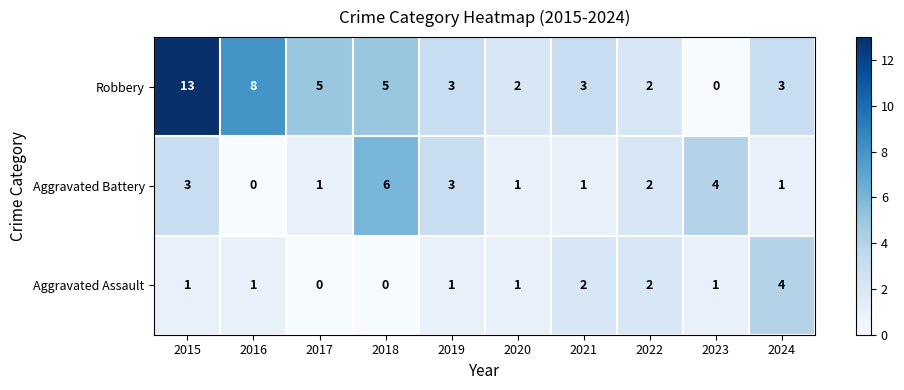

What is the difference between the maximum and second lowest values in the Robbery series?

11